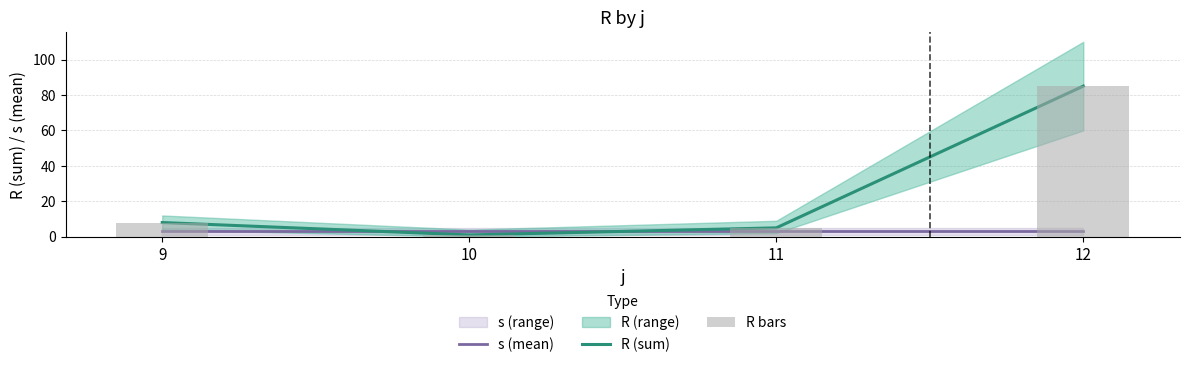

True or false: R bars has a value of 5 at 11.

True